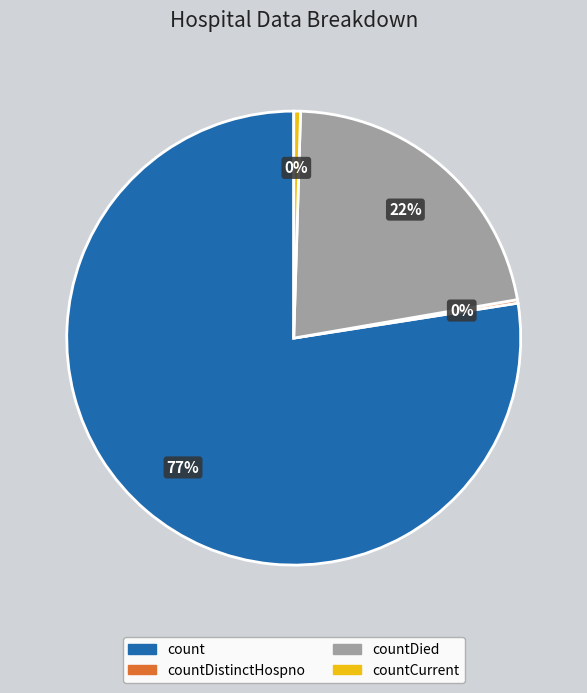

To the nearest percent, what is the average slice percentage?

25%